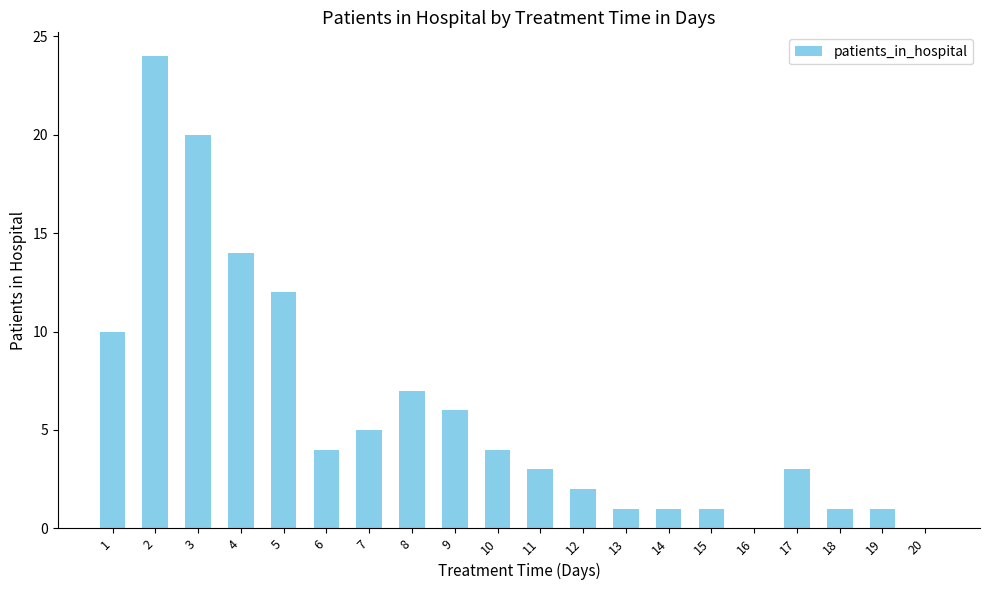

What is the sum of all values?

119